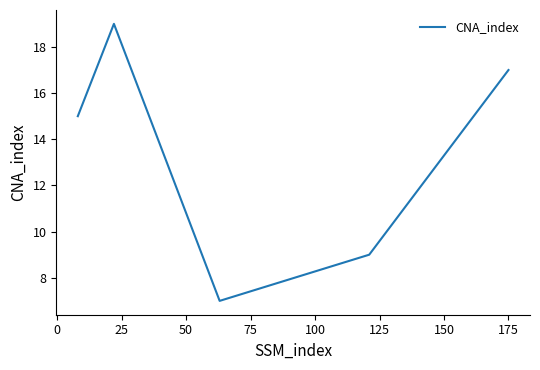

What is the average value?

13